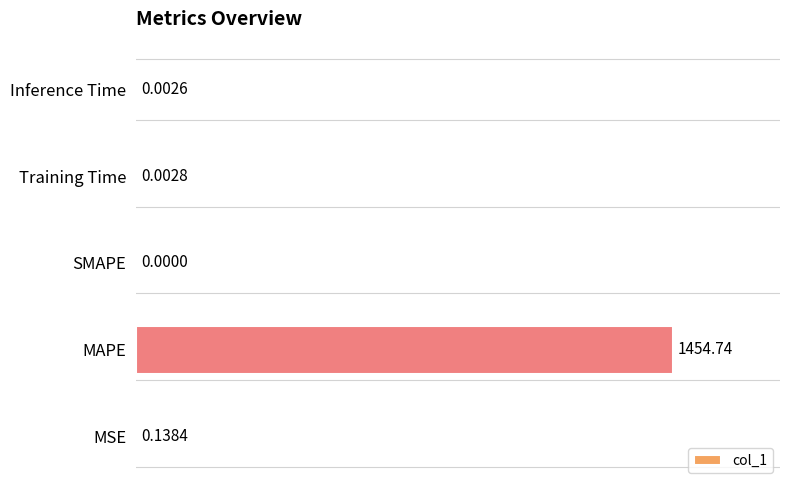

What is the change in value from MAPE to Inference Time?

-100.0